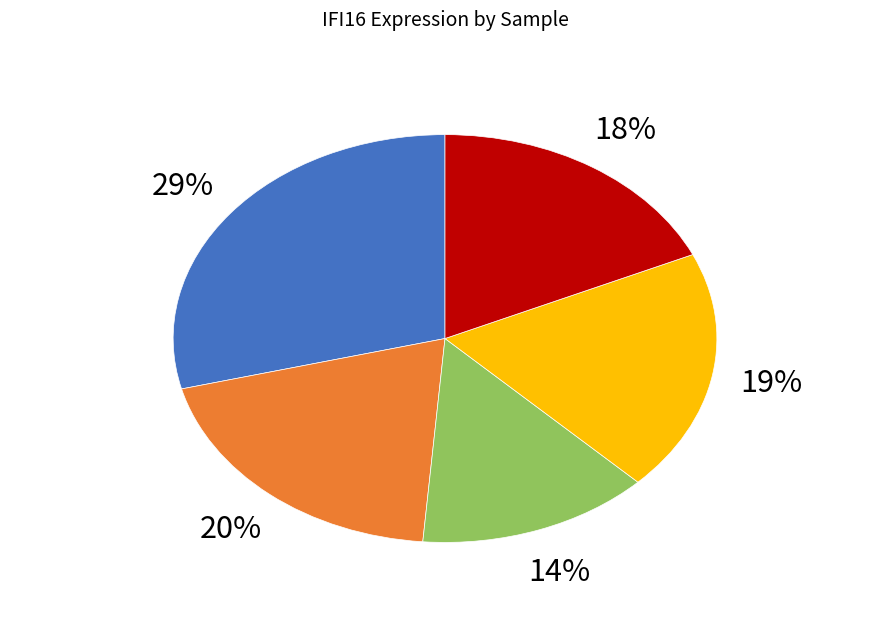

To the nearest percent, what is the average slice percentage?

20%